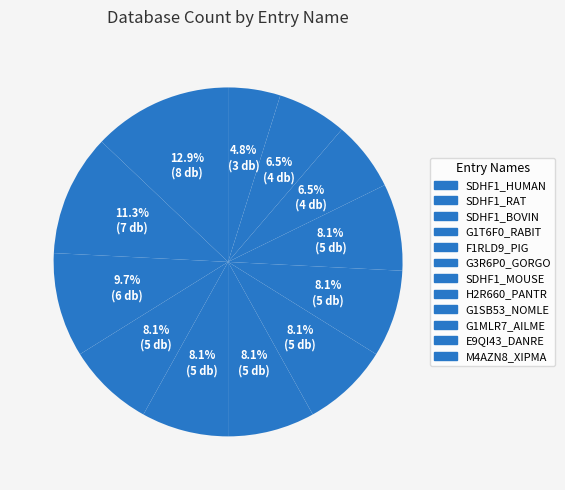

How many segments does this pie chart have?

12